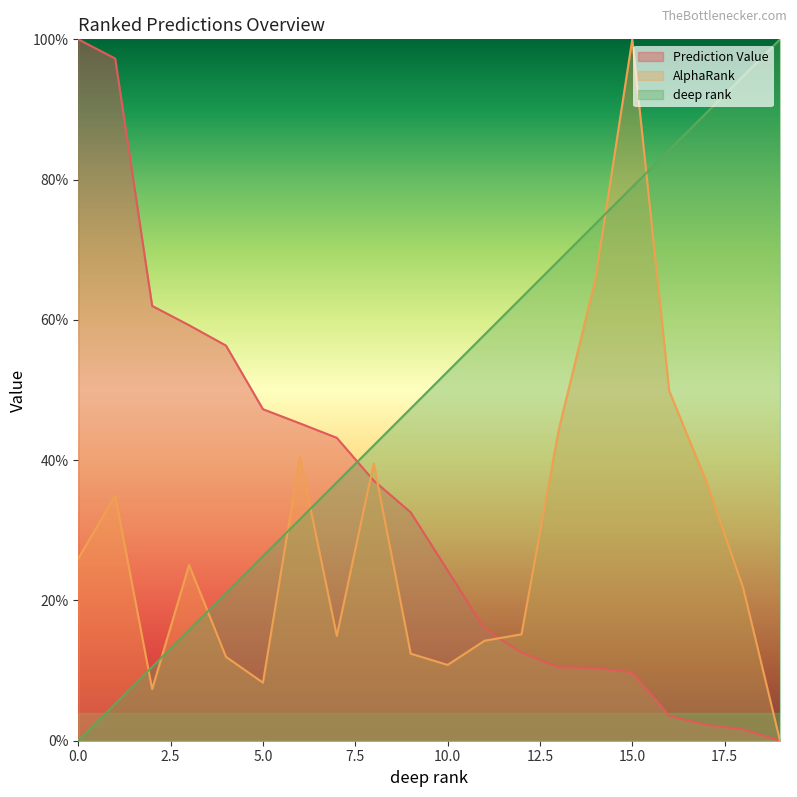

How many values in the AlphaRank series exceed 0?

19